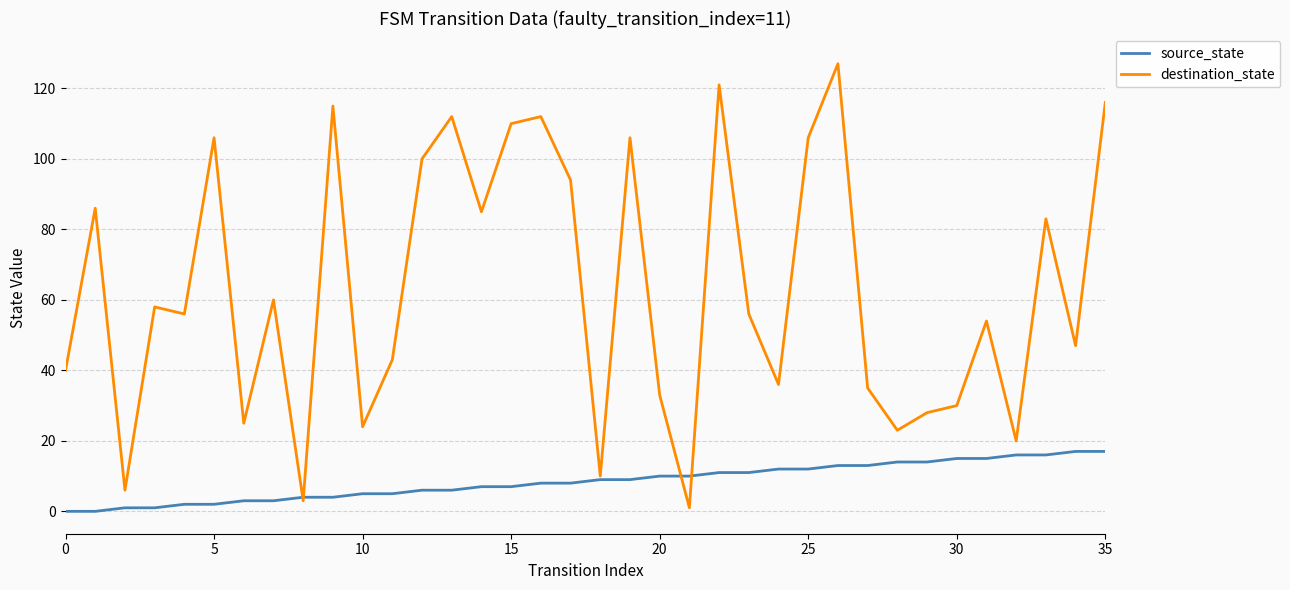

After their last crossing, which series has the higher values: destination_state or source_state?

destination_state